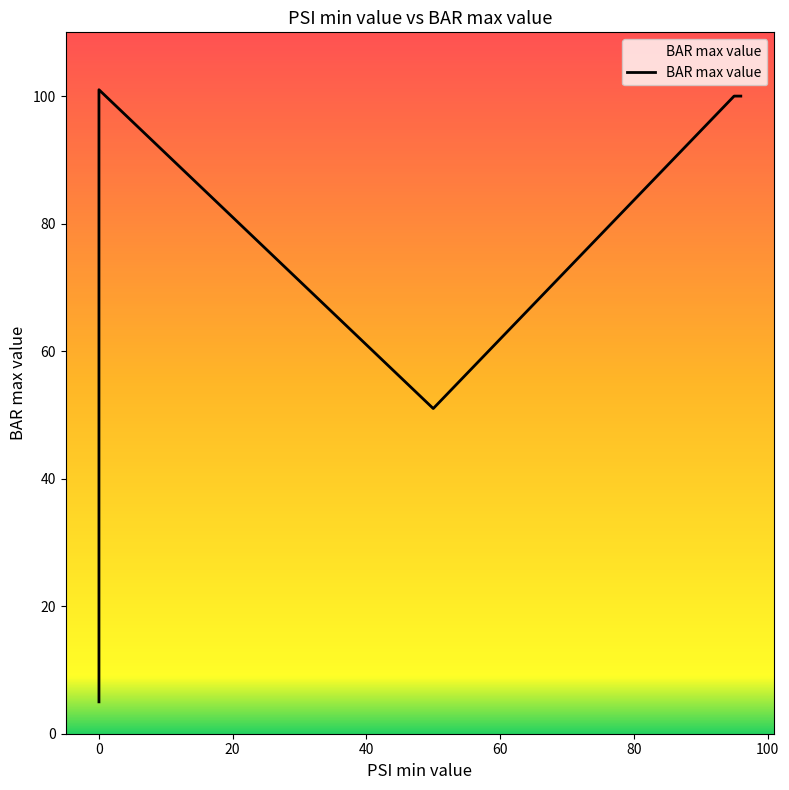

Reading right to left, what are all the values shown in this chart?

96=100	0=101	95=100	0=5	50=51